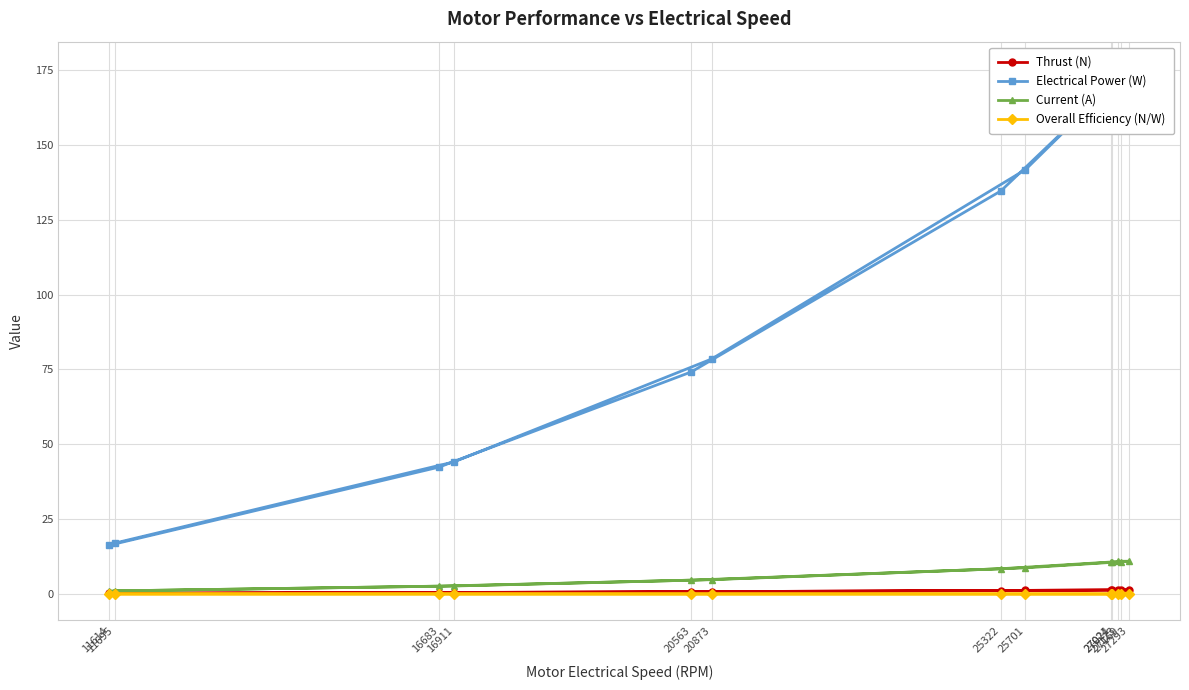

Count the number of data series in this chart.

4